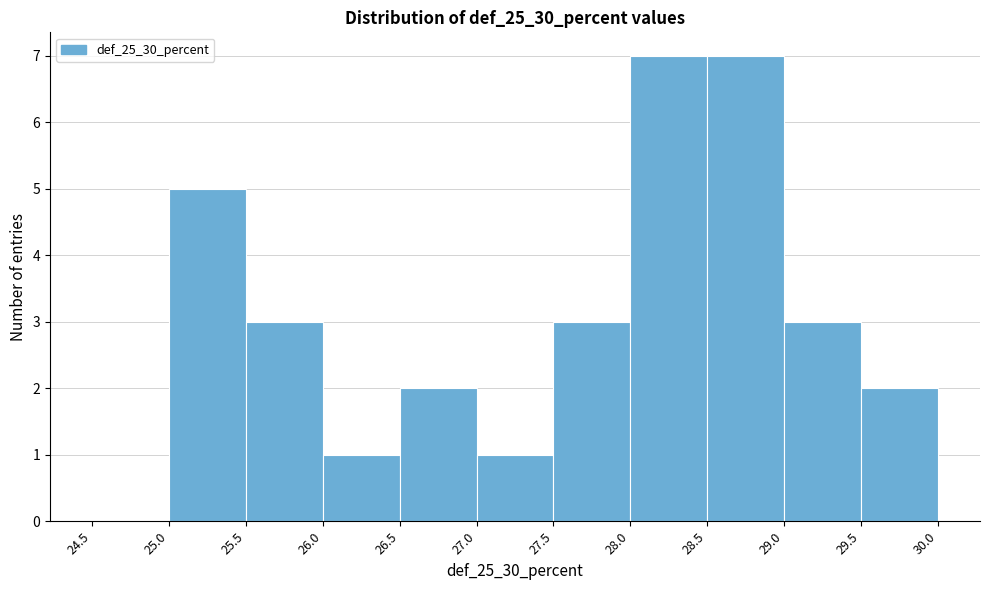

Reading left to right, list every bar in this chart as the range it spans on the x-axis followed by its height. The values are not printed on the chart, so give them approximately, as read against the axis.

24.5 to 25.0: 0
25.0 to 25.5: 5
25.5 to 26.0: 3
26.0 to 26.5: 1
26.5 to 27.0: 2
27.0 to 27.5: 1
27.5 to 28.0: 3
28.0 to 28.5: 7
28.5 to 29.0: 7
29.0 to 29.5: 3
29.5 to 30.0: 2